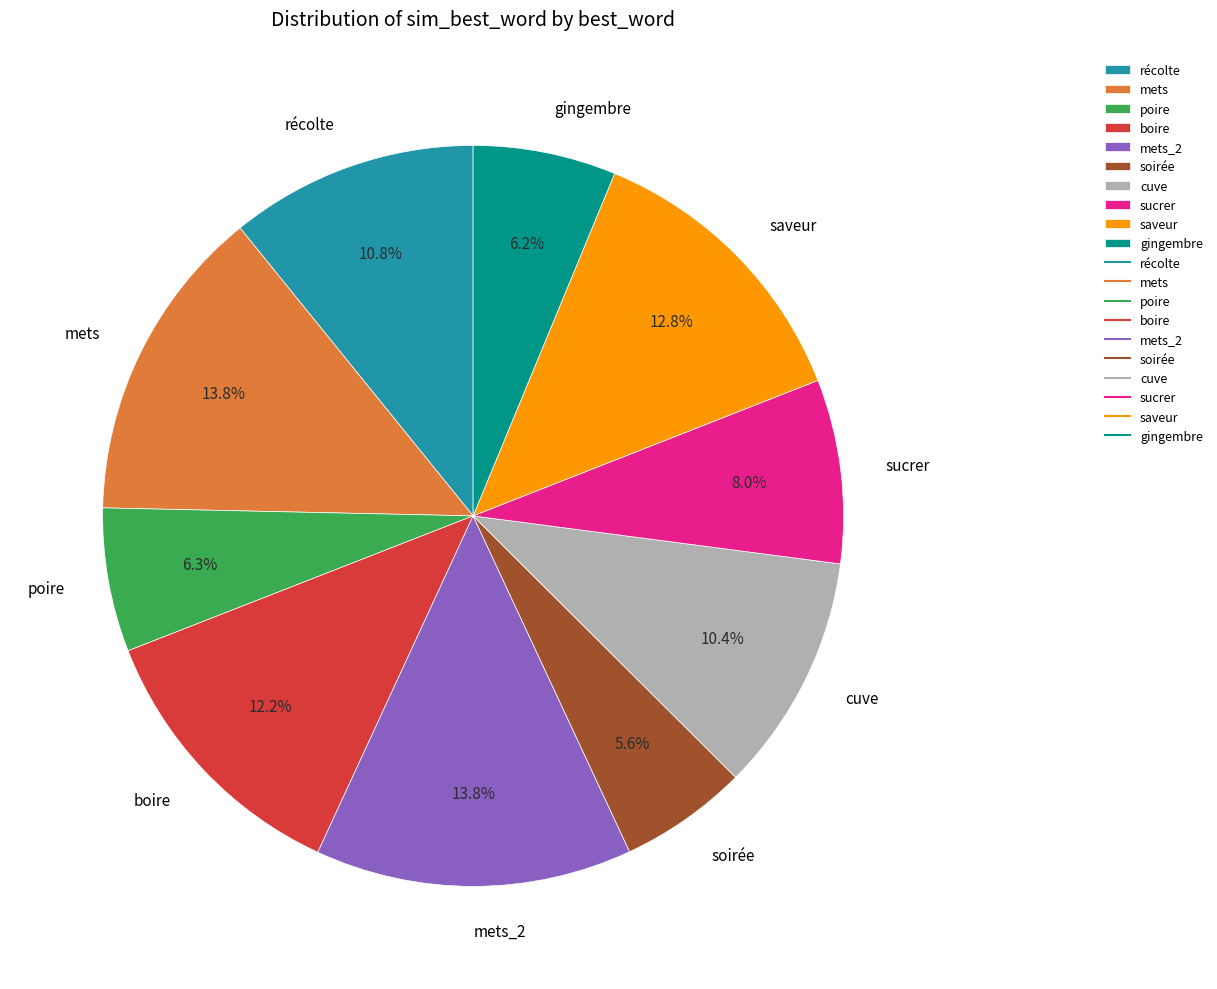

Does any single category account for the majority?

No